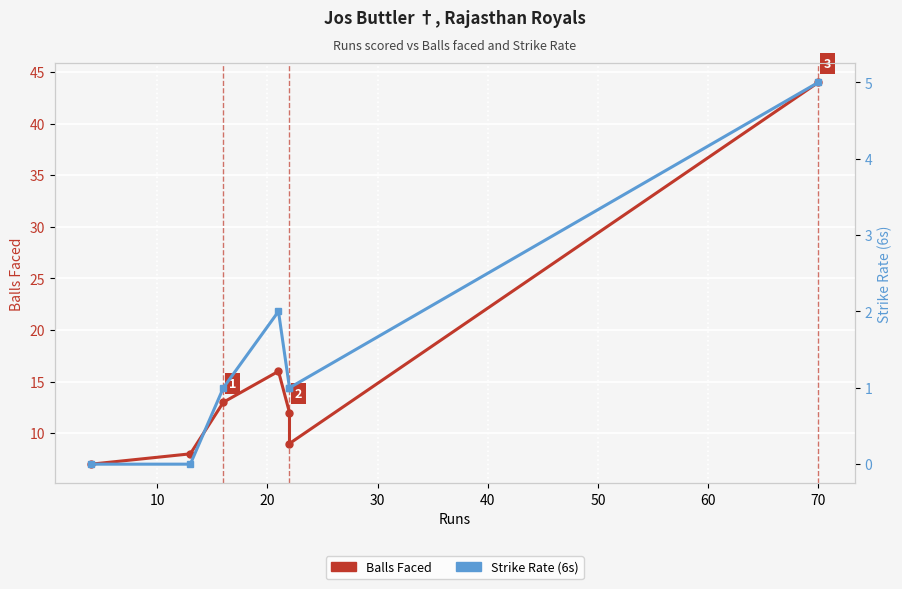

What is the spread (max minus min) of values at 70?

39